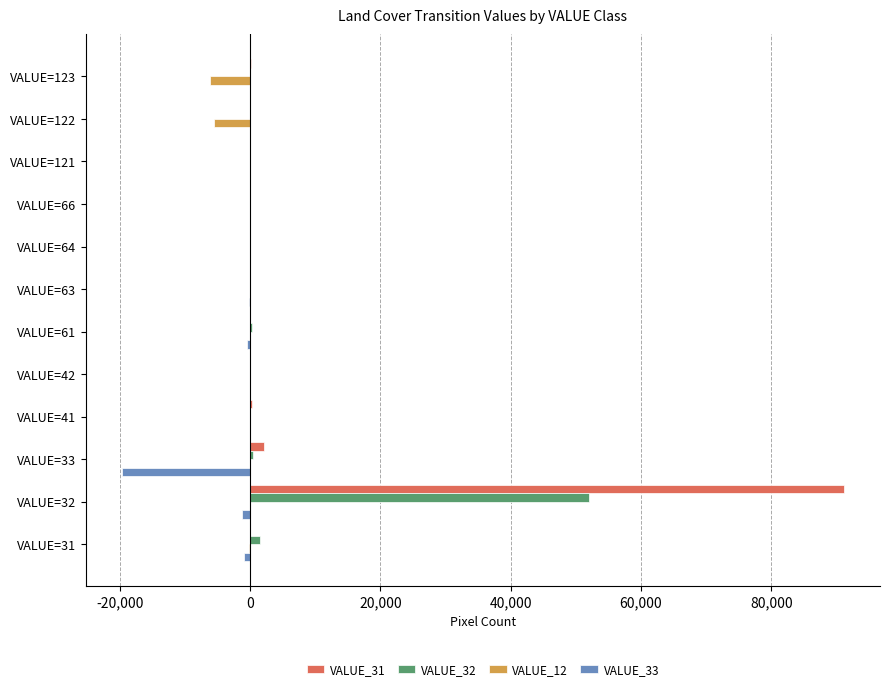

What is the average value of the VALUE_32 series?

4528